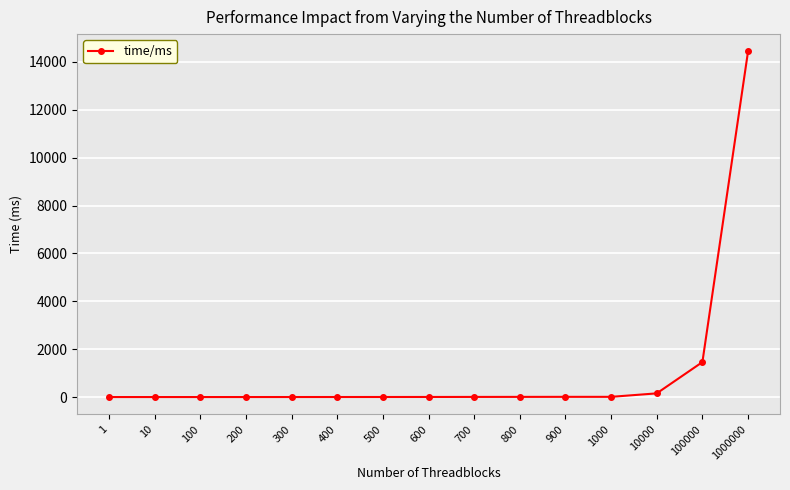

What is the sum of all values?

16193.7